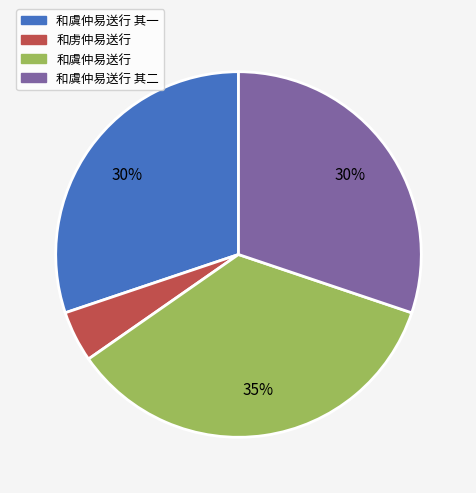

Which slice is the smallest?

和虏仲易送行